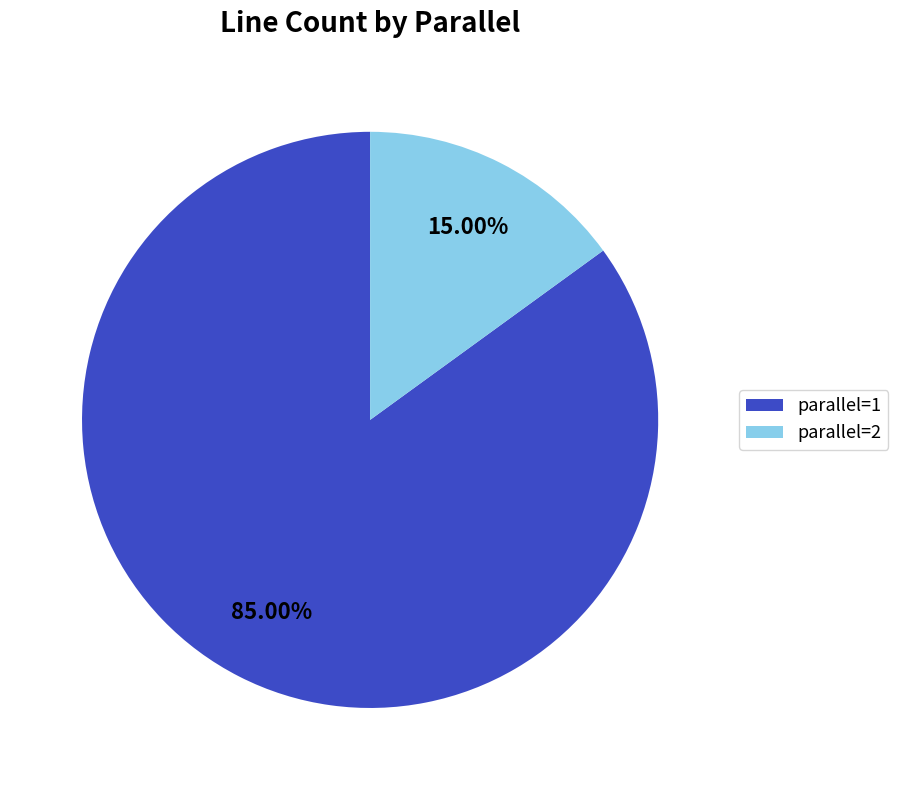

Does parallel=1 represent more than half of the total?

Yes